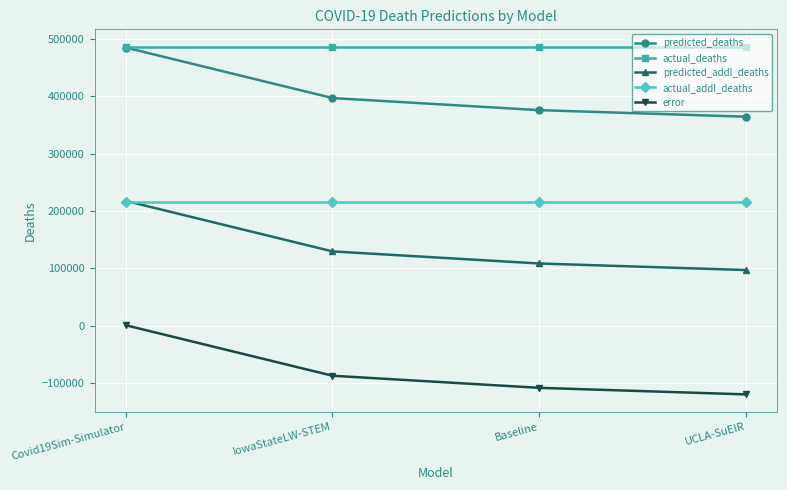

What is the label of the 1st point from the left?

Covid19Sim-Simulator